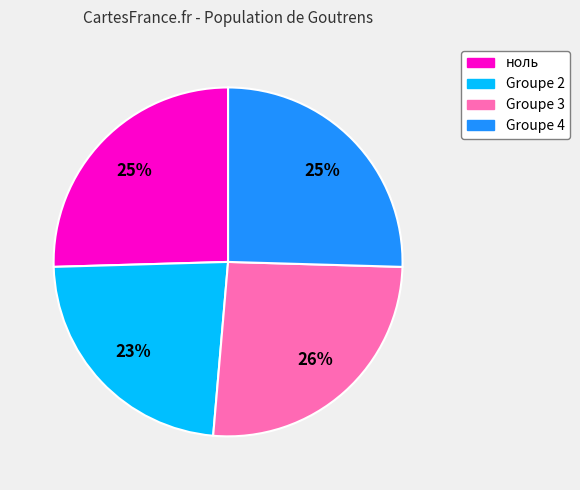

To the nearest percent, what is the average slice percentage?

25%